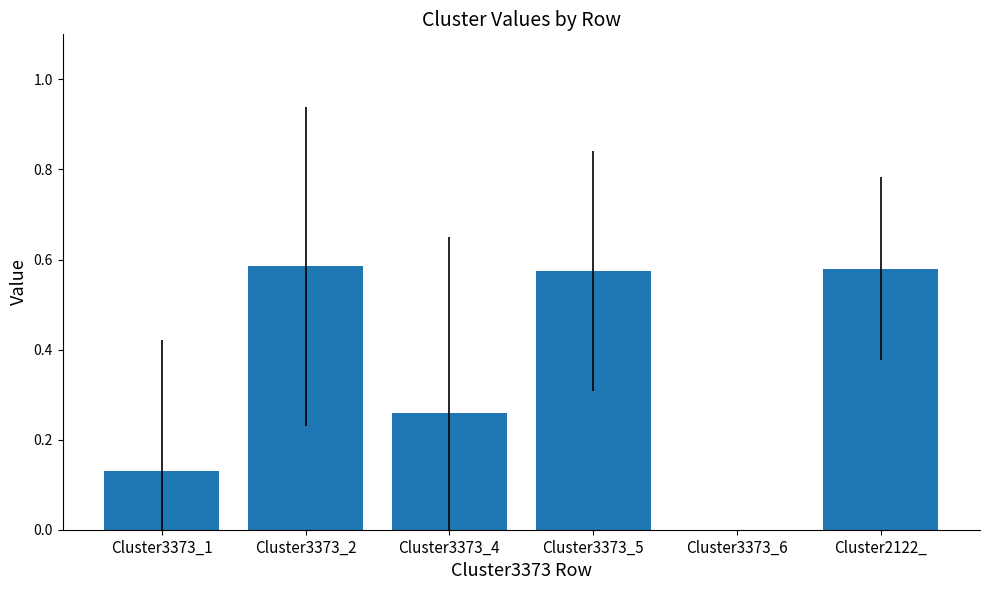

Which has a higher value, Cluster3373_4 or Cluster3373_6?

Cluster3373_4